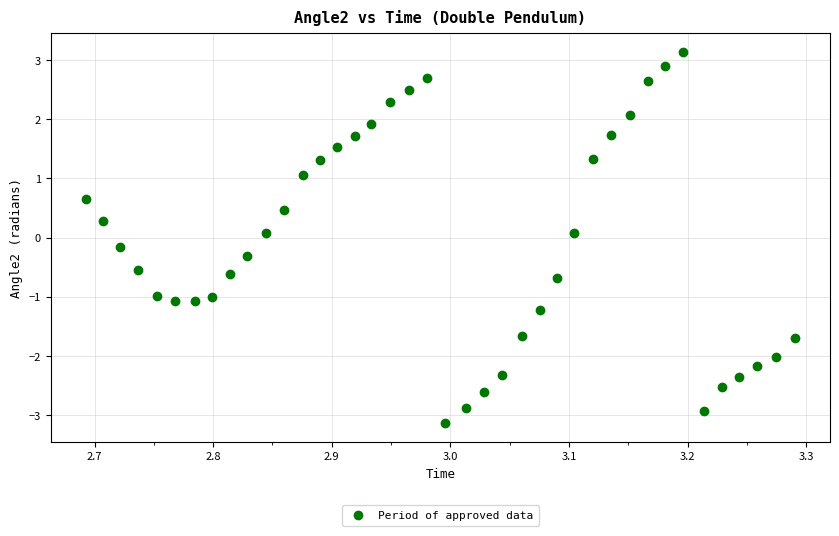

What is the range of X values (max minus min)?

0.6